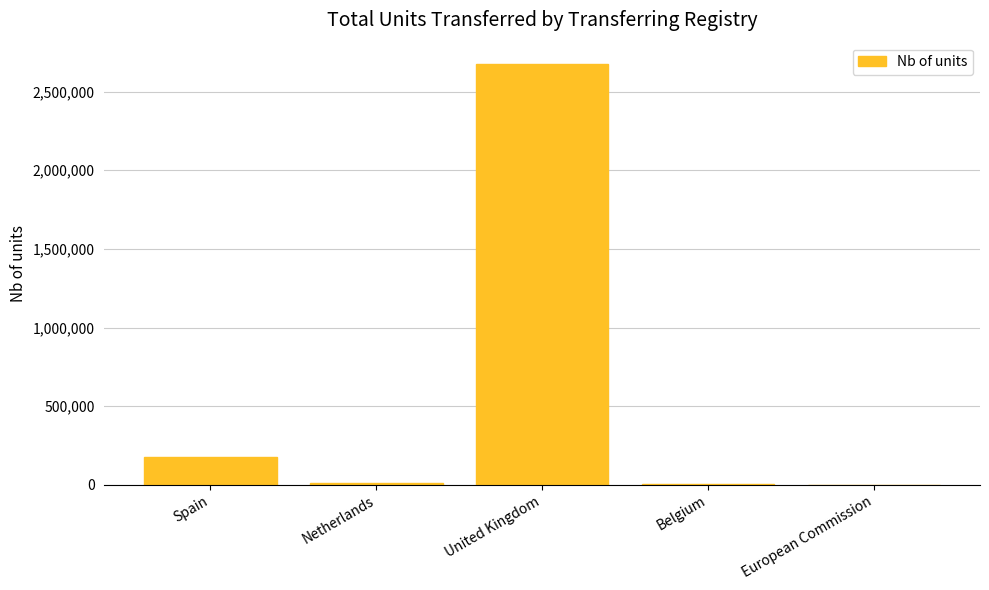

Between Belgium and United Kingdom, which is larger?

United Kingdom